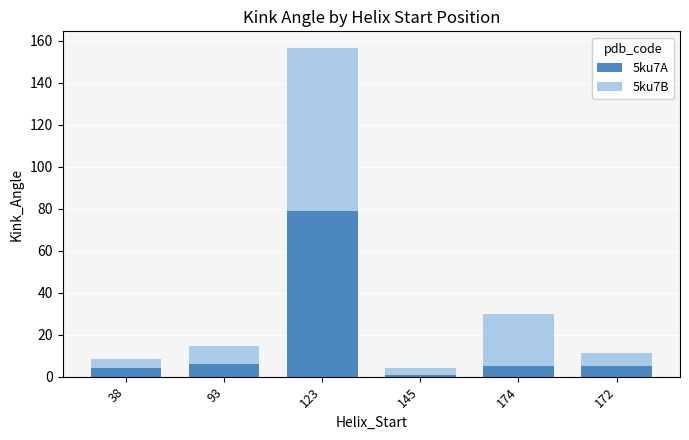

What is the sum of the 5ku7A values at 172 and 174?

10.1